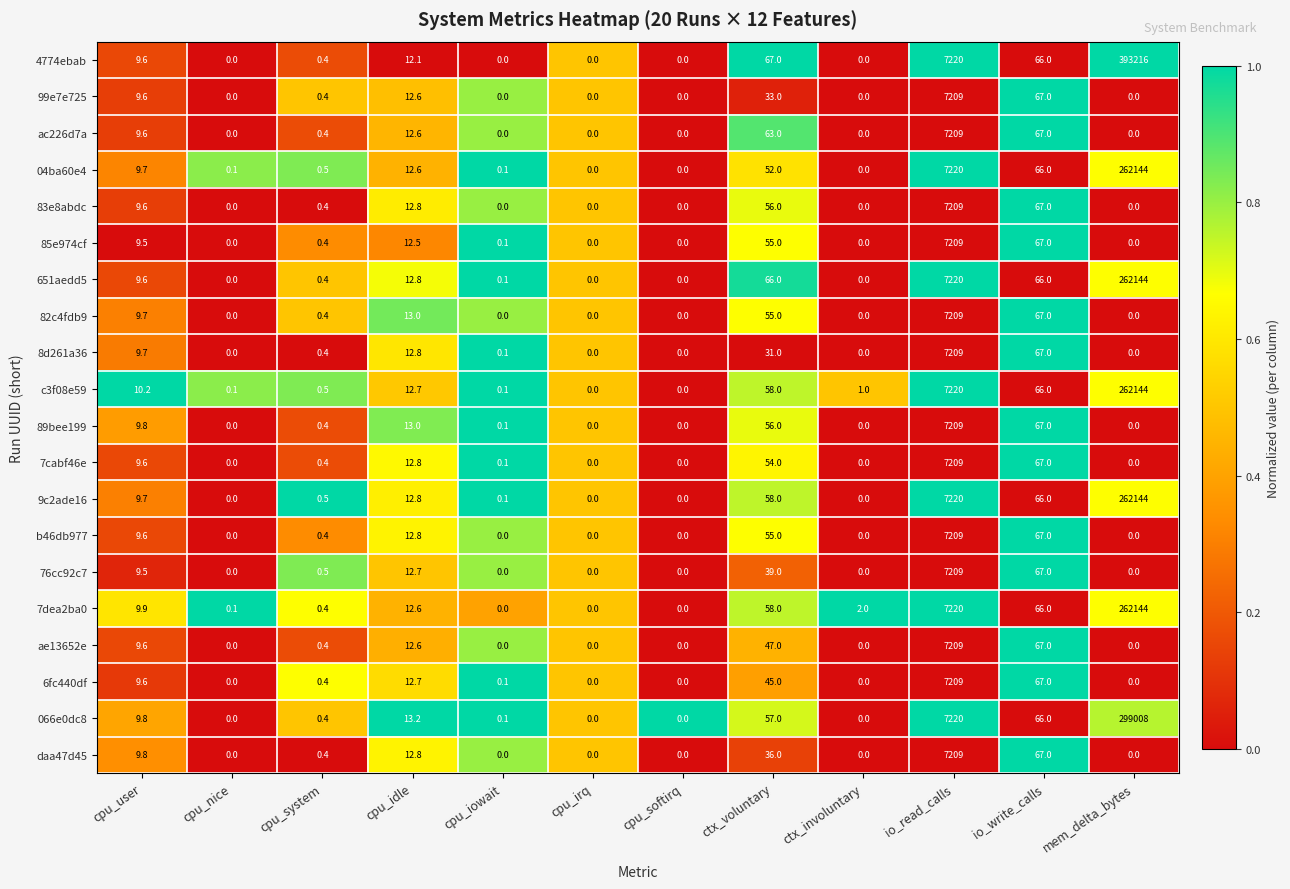

How many values in 04ba60e4 are above zero?

9